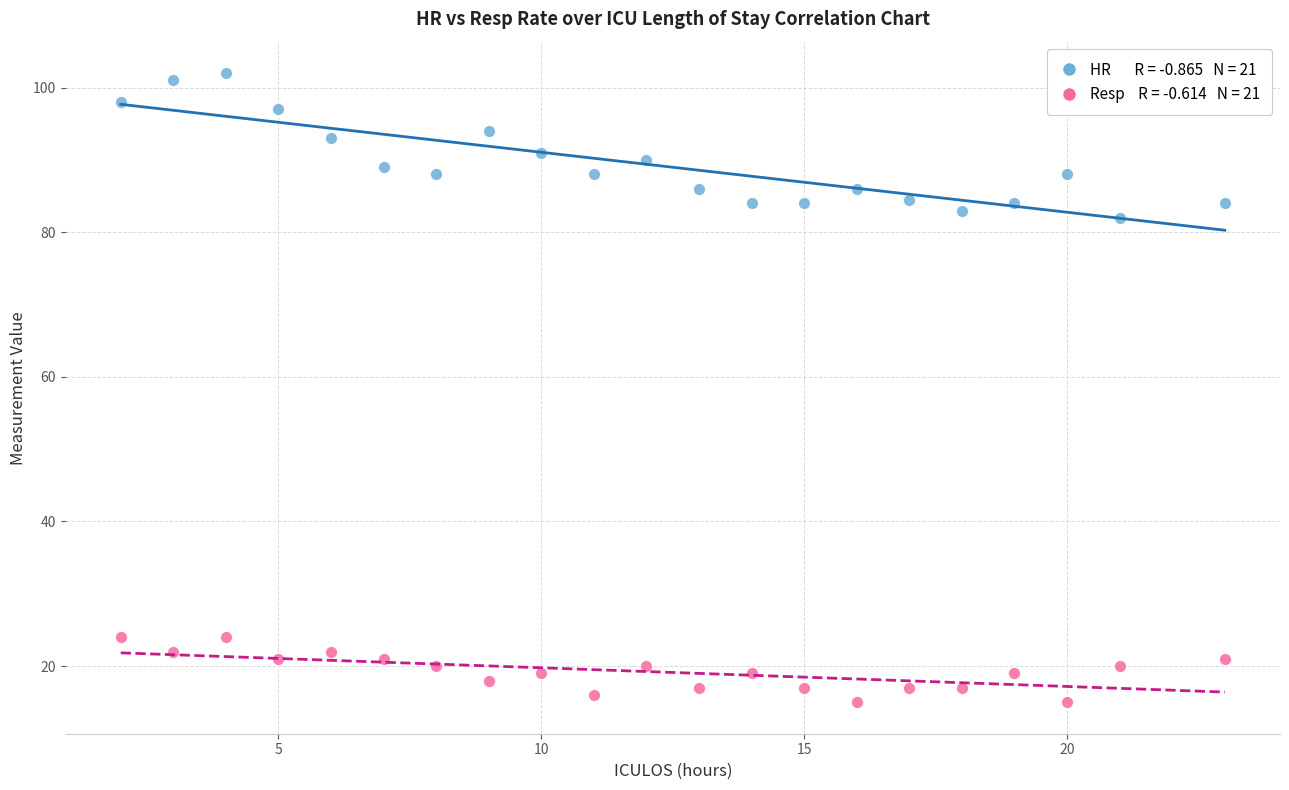

Across all data points, what is the range of Y values (max minus min)?

87.0